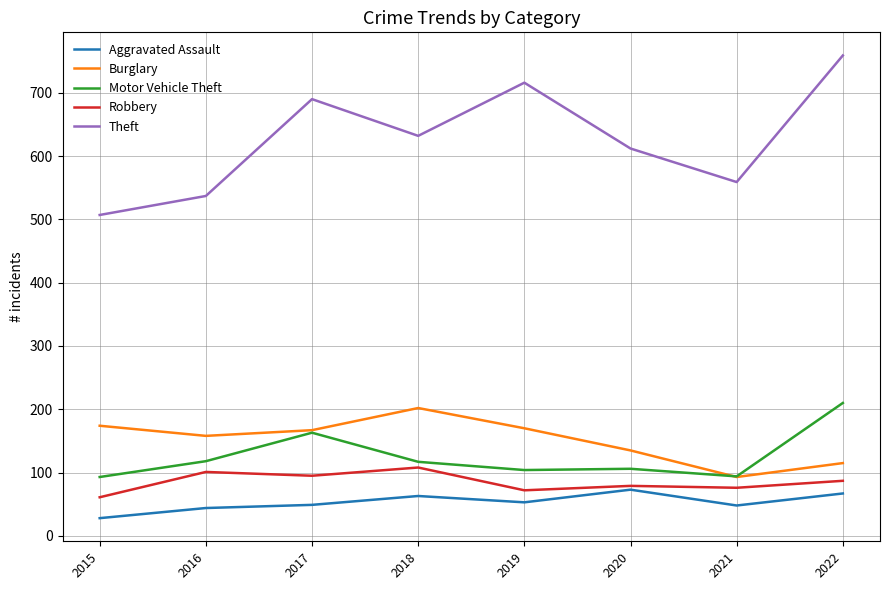

Rank the series at 2016 from highest to lowest value.

Theft, Burglary, Motor Vehicle Theft, Robbery, Aggravated Assault